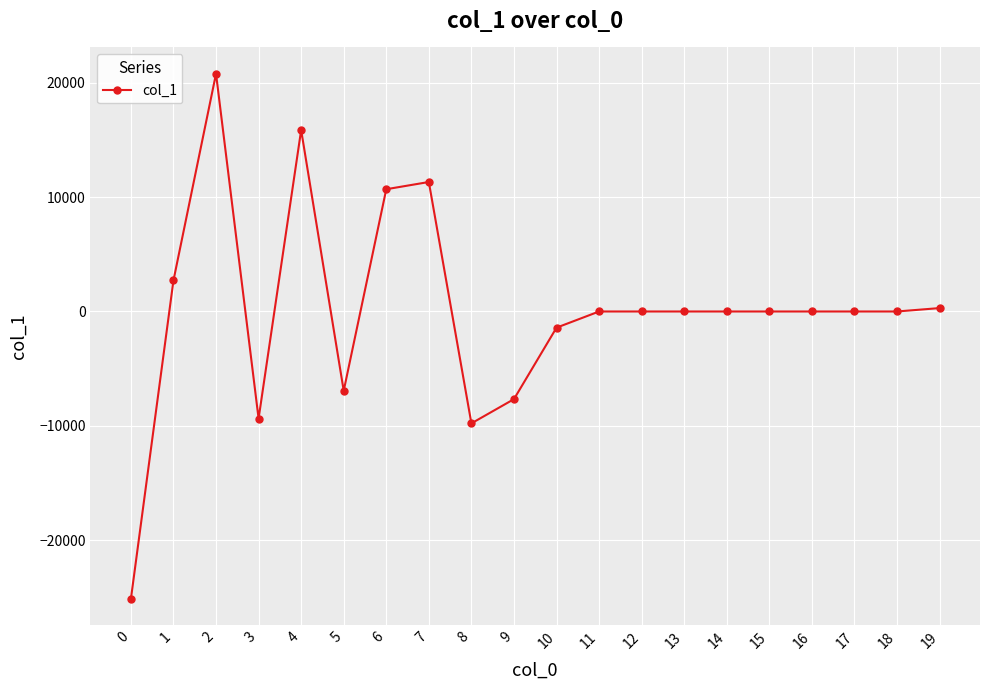

At which category does the data reach its first local peak?

2